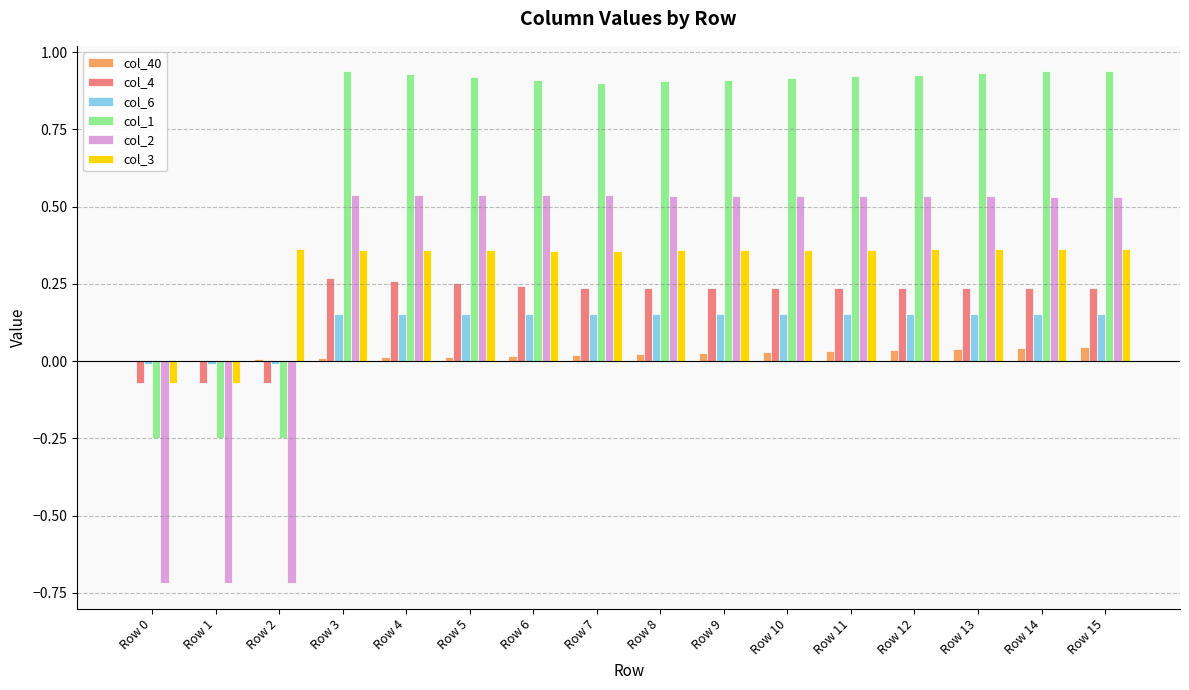

Is the value of col_4 at Row 5 greater than the value of col_2 at Row 9?

No